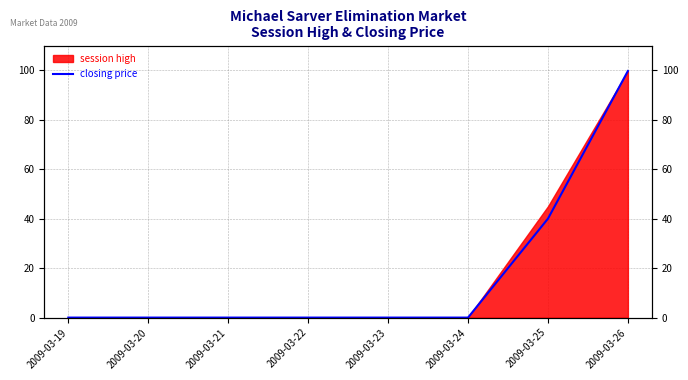

How many values exceed 0?

2